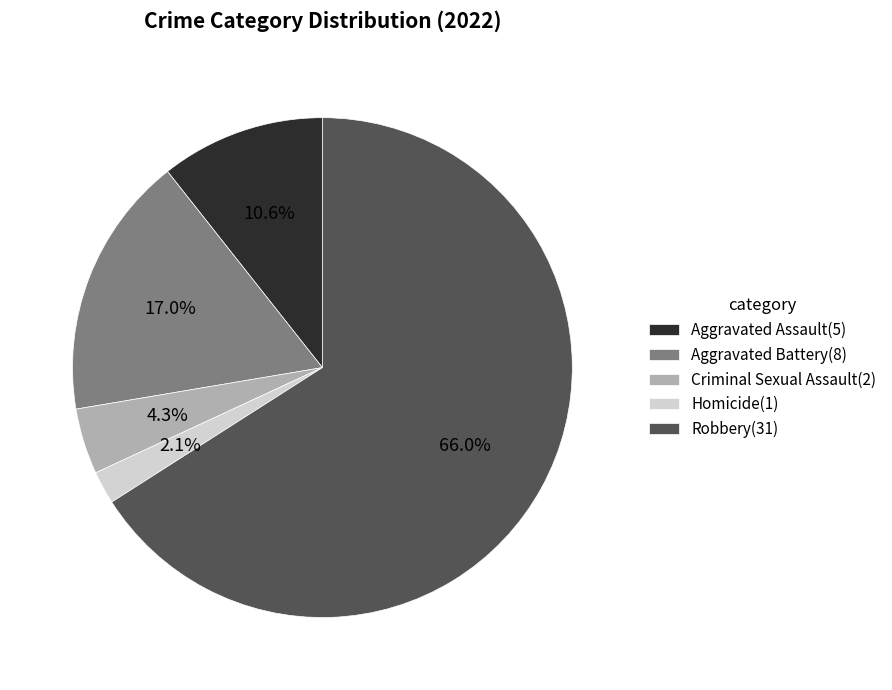

True or false: Aggravated Assault accounts for 1% of the total.

False